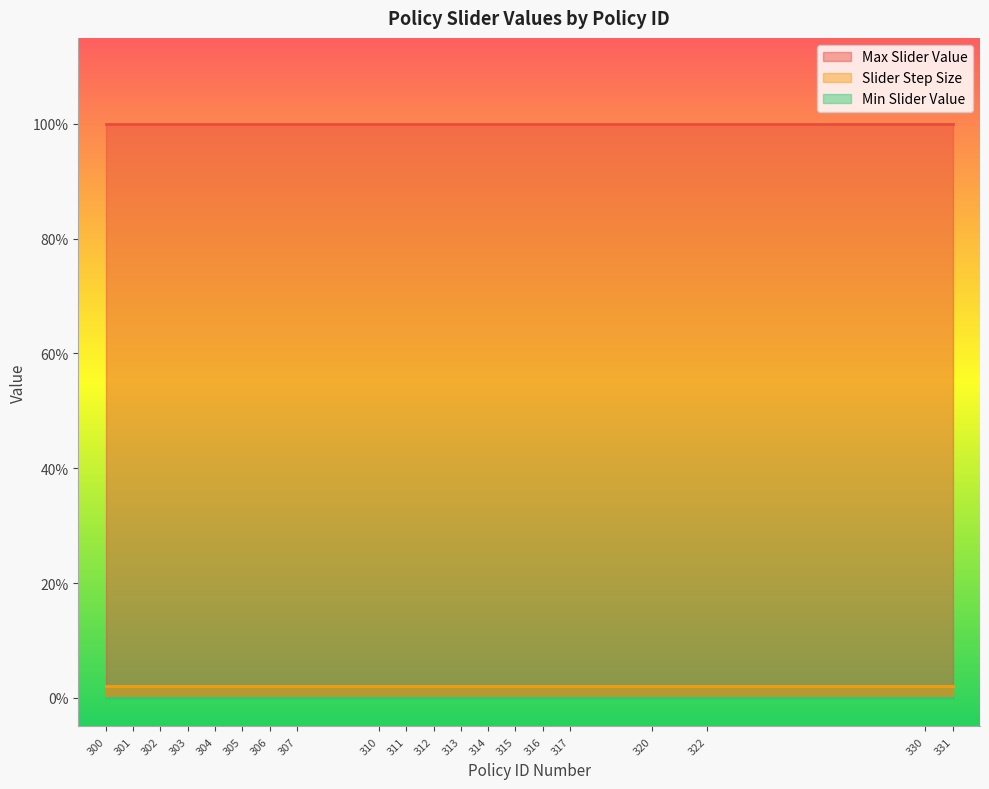

List the series in order of their peak value, lowest first.

Min Slider Value, Slider Step Size, Max Slider Value